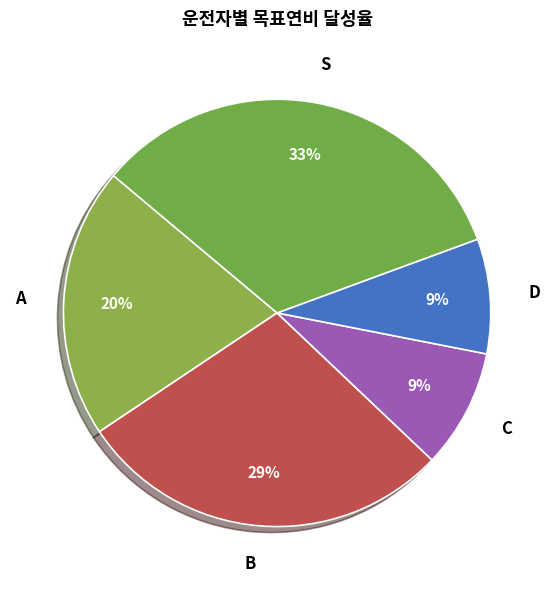

Is C the majority of the pie?

No